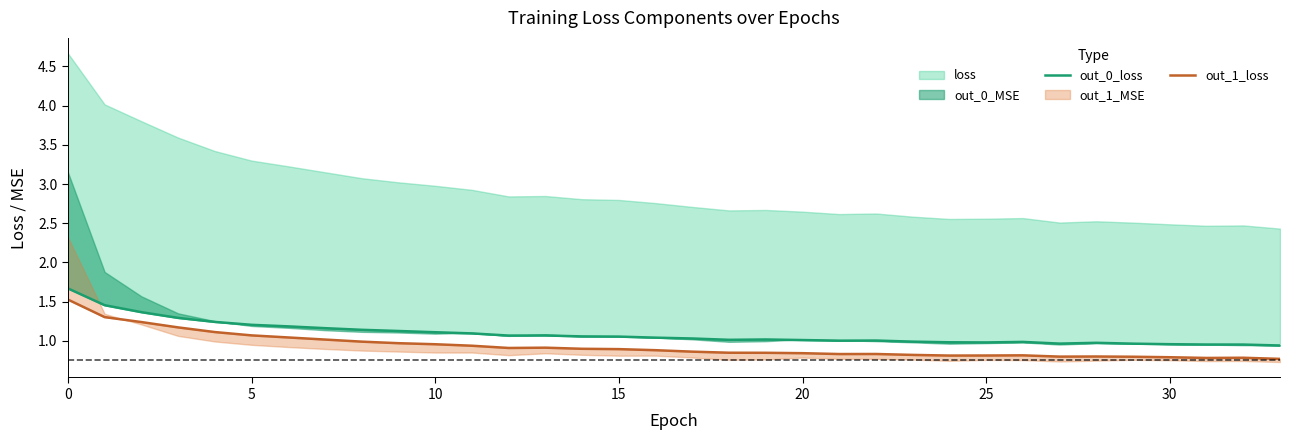

What is the label of the 14th point from the right?

20